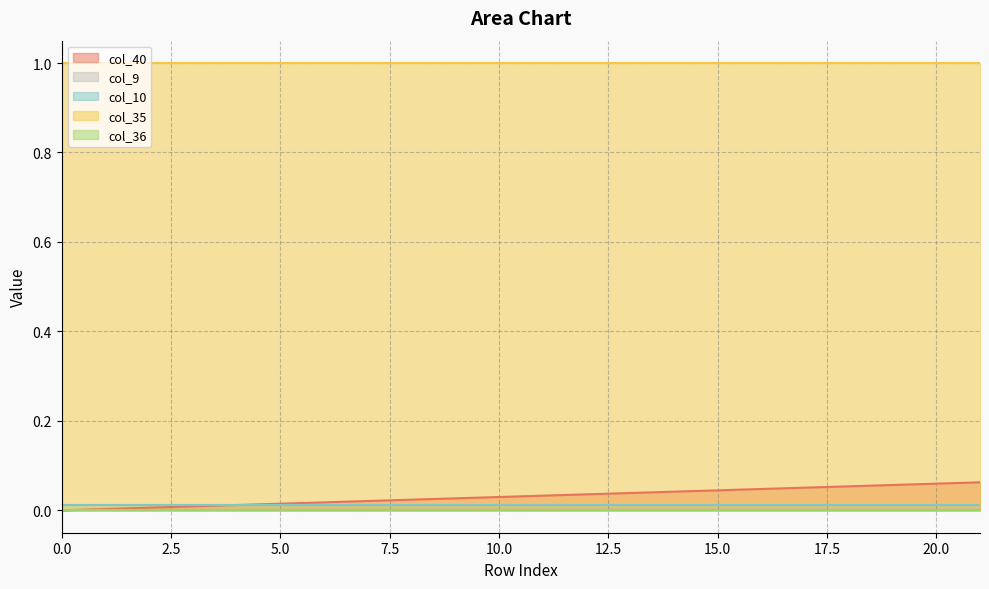

Reading left to right, what are all the values shown in this chart?

col_40: 0=0.0	1=0.0	2=0.0	3=0.0	4=0.0	5=0.0	6=0.0	7=0.0	8=0.0	9=0.0	10=0.0	11=0.0	12=0.0	13=0.0	14=0.0	15=0.0	16=0.0	17=0.1	18=0.1	19=0.1	20=0.1	21=0.1
col_9: 0=0.0	1=0.0	2=0.0	3=0.0	4=0.0	5=0.0	6=0.0	7=0.0	8=0.0	9=0.0	10=0.0	11=0.0	12=0.0	13=0.0	14=0.0	15=0.0	16=0.0	17=0.0	18=0.0	19=0.0	20=0.0	21=0.0
col_10: 0=0.0	1=0.0	2=0.0	3=0.0	4=0.0	5=0.0	6=0.0	7=0.0	8=0.0	9=0.0	10=0.0	11=0.0	12=0.0	13=0.0	14=0.0	15=0.0	16=0.0	17=0.0	18=0.0	19=0.0	20=0.0	21=0.0
col_35: 0=1.0	1=1.0	2=1.0	3=1.0	4=1.0	5=1.0	6=1.0	7=1.0	8=1.0	9=1.0	10=1.0	11=1.0	12=1.0	13=1.0	14=1.0	15=1.0	16=1.0	17=1.0	18=1.0	19=1.0	20=1.0	21=1.0
col_36: 0=0.0	1=0.0	2=0.0	3=0.0	4=0.0	5=0.0	6=0.0	7=0.0	8=0.0	9=0.0	10=0.0	11=0.0	12=0.0	13=0.0	14=0.0	15=0.0	16=0.0	17=0.0	18=0.0	19=0.0	20=0.0	21=0.0